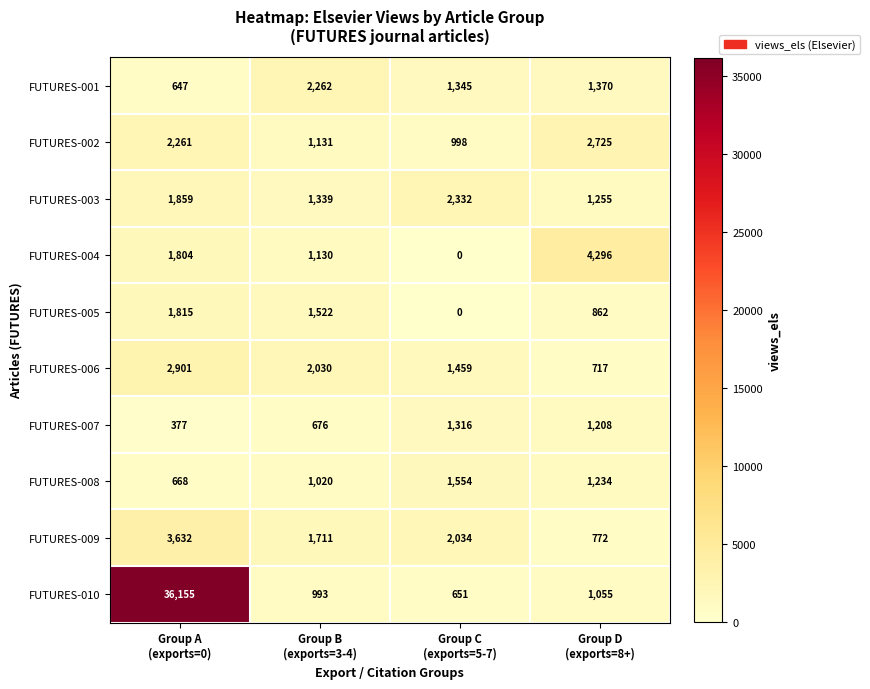

Which series has the widest spread of values?

FUTURES-010